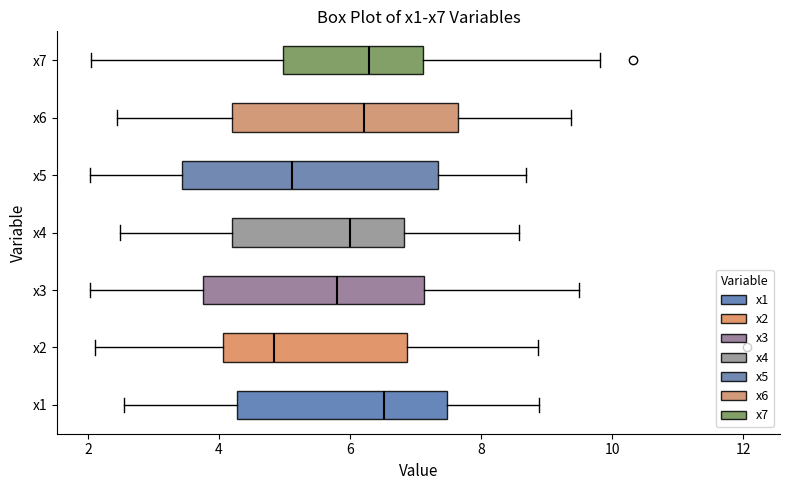

Which box's median line is the furthest to the right?

x1